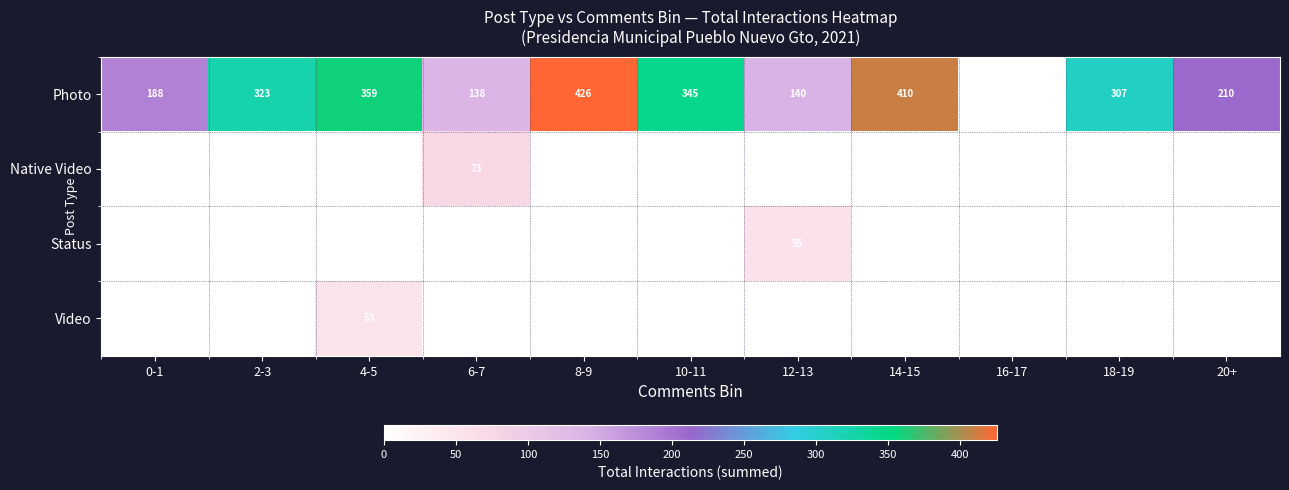

What is the sum of the Photo values at 20+ and 14-15?

620